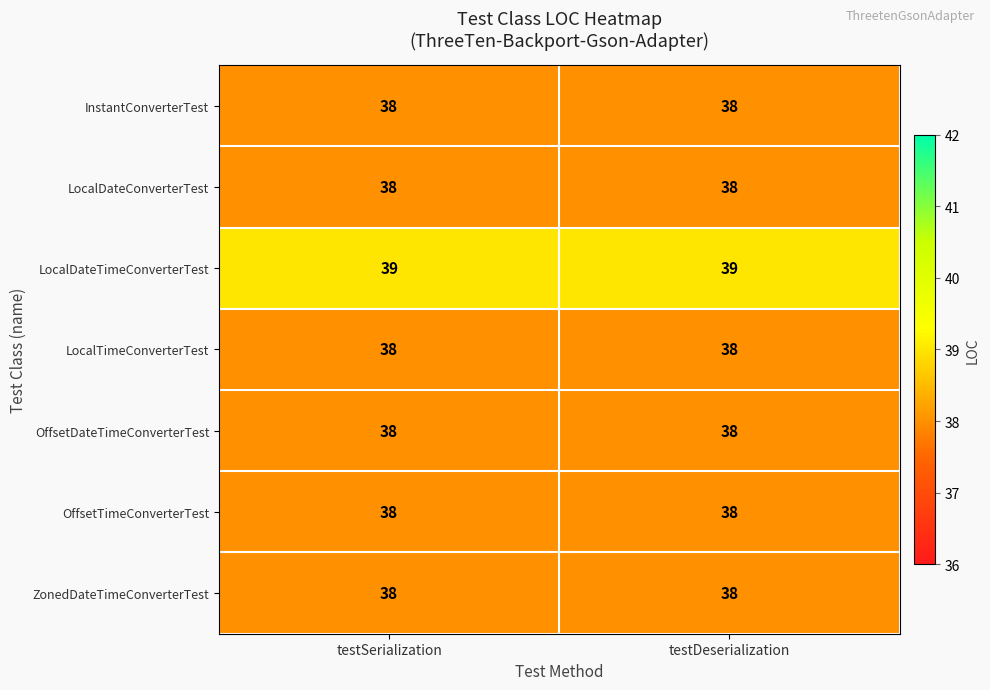

What is the lowest value of the InstantConverterTest series?

38